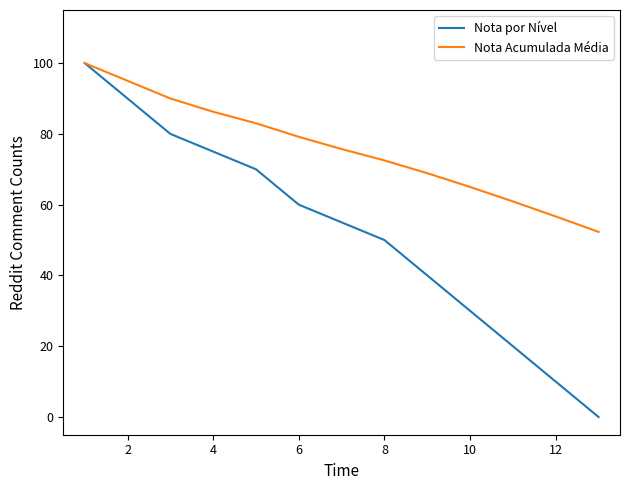

Which series has the largest total across all categories?

Nota Acumulada Média